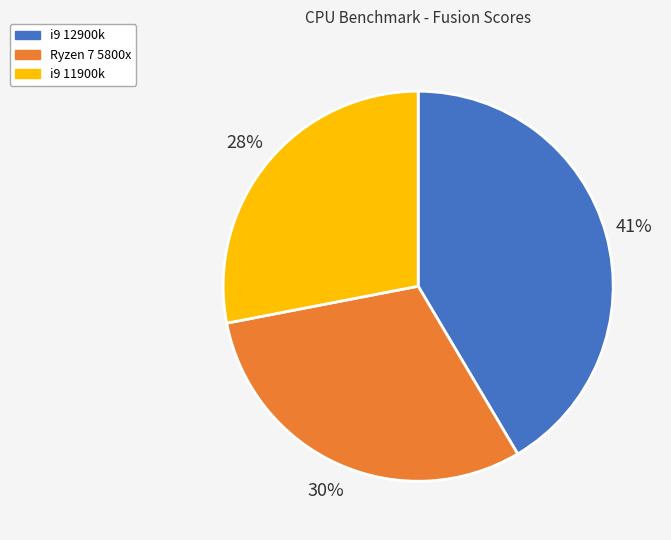

How many segments does this pie chart have?

3